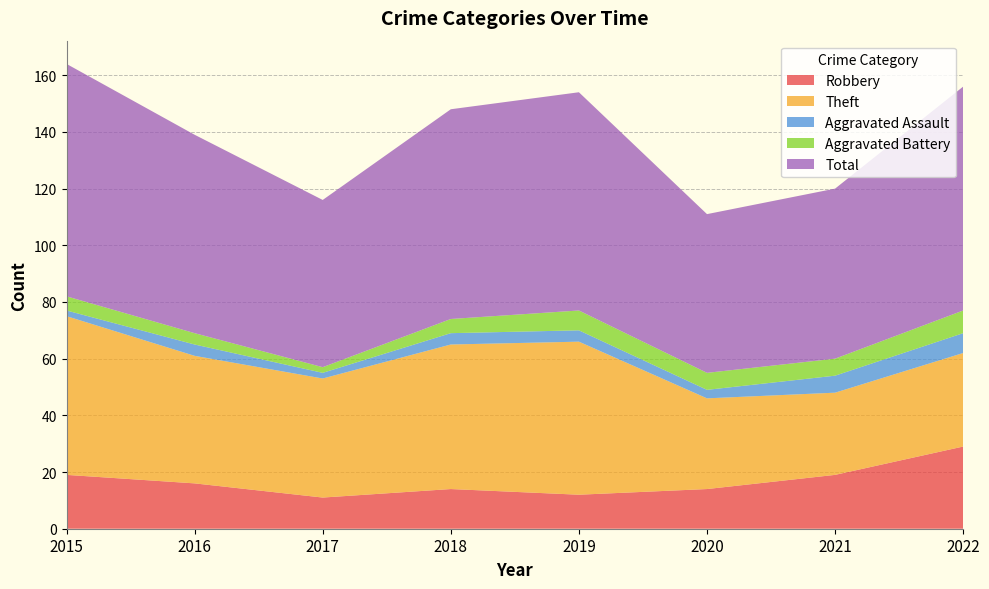

Reading left to right, what are all the values shown in this chart?

Robbery: 2015=19	2016=16	2017=11	2018=14	2019=12	2020=14	2021=19	2022=29
Theft: 2015=56	2016=45	2017=42	2018=51	2019=54	2020=32	2021=29	2022=33
Aggravated Assault: 2015=2	2016=4	2017=2	2018=4	2019=4	2020=3	2021=6	2022=7
Aggravated Battery: 2015=5	2016=4	2017=2	2018=5	2019=7	2020=6	2021=6	2022=8
Total: 2015=82	2016=70	2017=59	2018=74	2019=77	2020=56	2021=60	2022=79